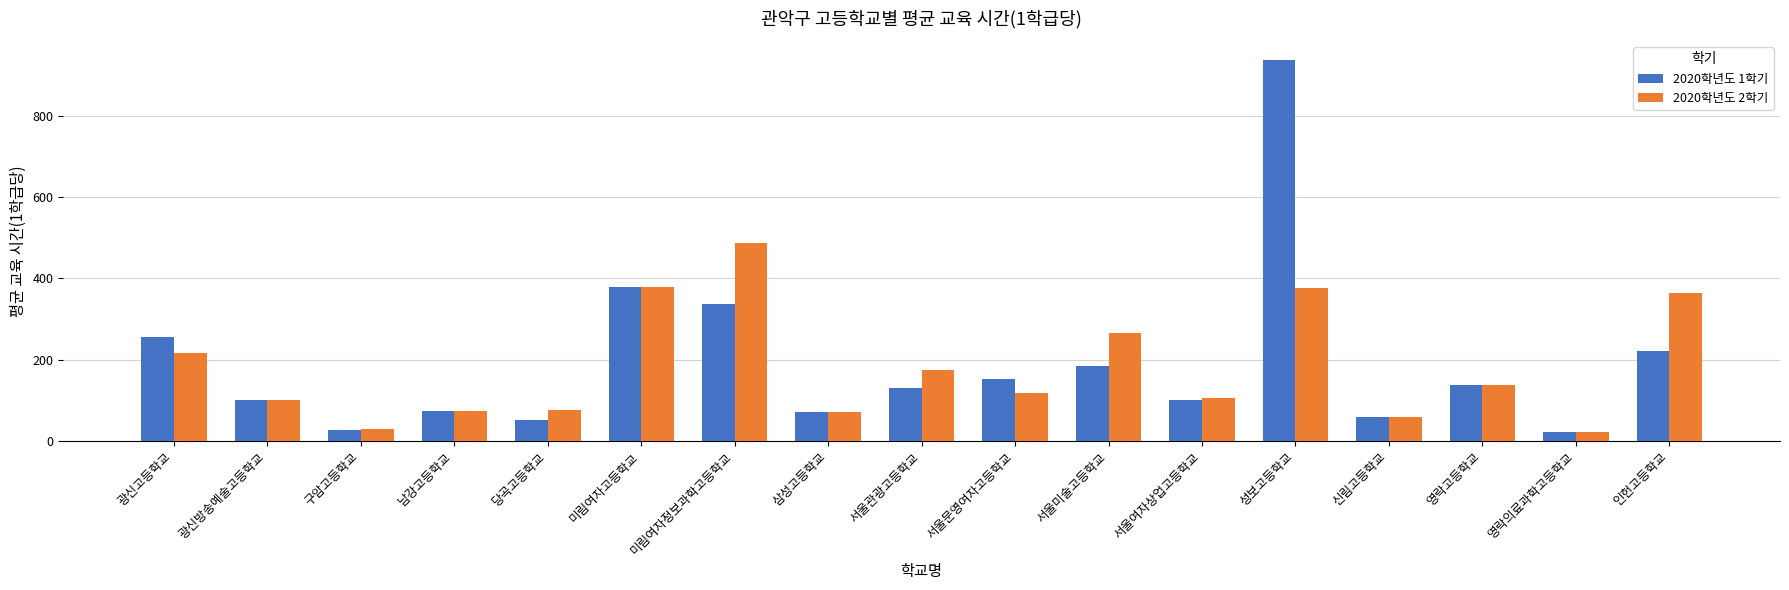

True or false: 2020학년도 2학기 has a value of 653.2 at 성보고등학교.

False